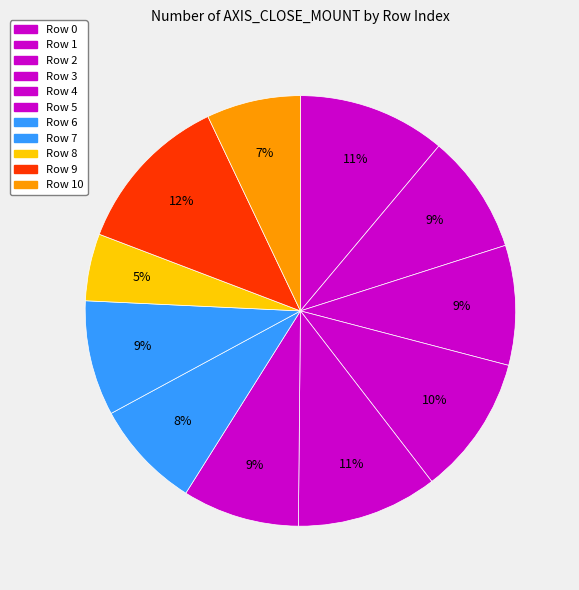

Is it true that Row 5 is 9% of the pie?

True